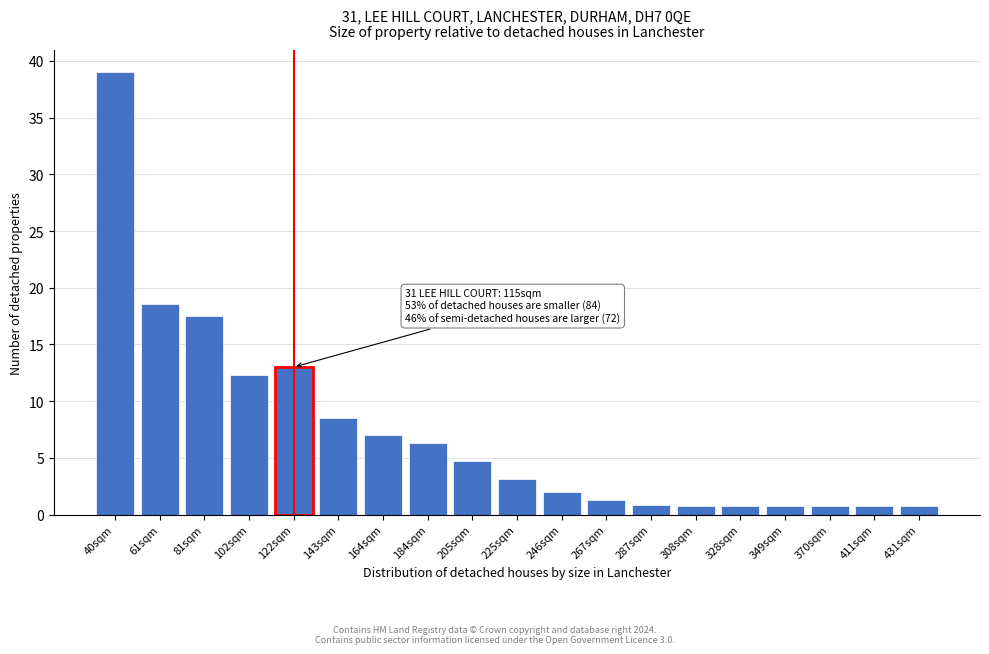

Reading left to right, transcribe all the data shown in this chart.

40sqm=39.0	61sqm=18.6	81sqm=17.5	102sqm=12.3	122sqm=13.0	143sqm=8.5	164sqm=7.0	184sqm=6.3	205sqm=4.7	225sqm=3.2	246sqm=2.0	267sqm=1.3	287sqm=0.8	308sqm=0.8	328sqm=0.8	349sqm=0.8	370sqm=0.8	411sqm=0.8	431sqm=0.8